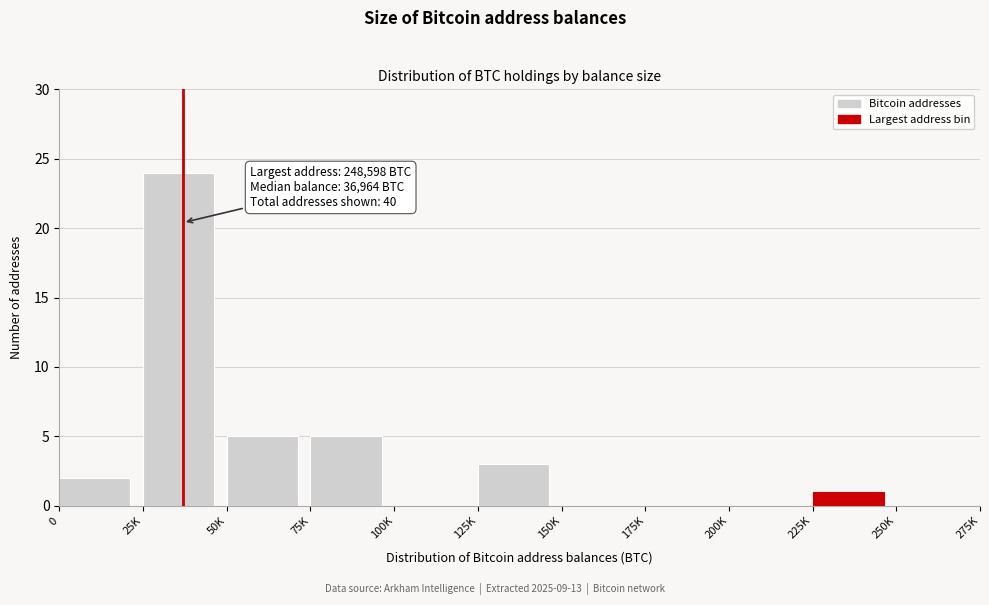

Reading left to right, transcribe all the data shown in this chart.

0=2	25K=24	50K=5	75K=5	100K=0	125K=3	150K=0	175K=0	200K=0	225K=1	250K=0